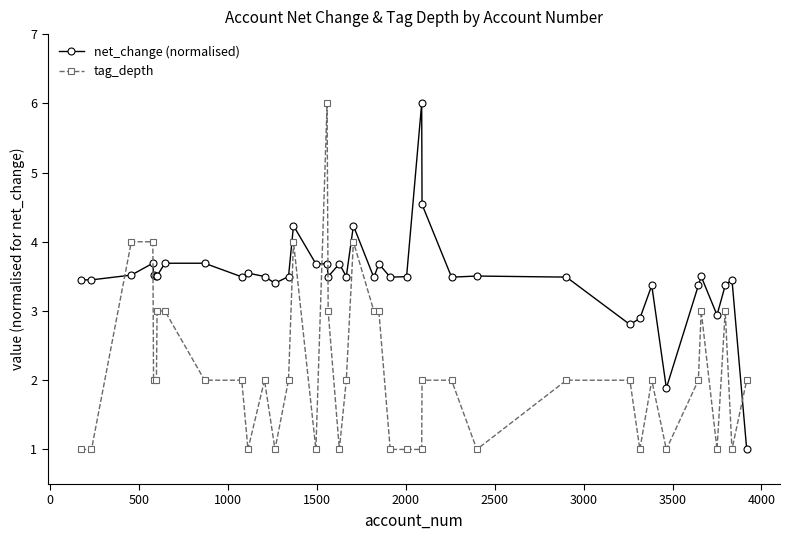

True or false: net_change (normalised) has more than 2 interior local peaks.

True